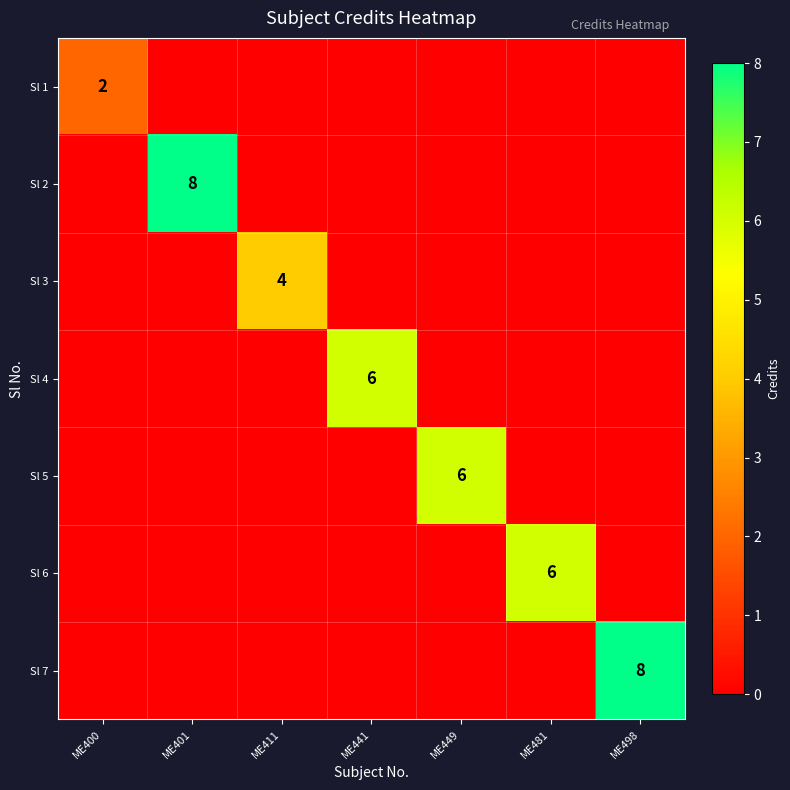

The value of Sl 5 at ME449 is 6. True or false?

True